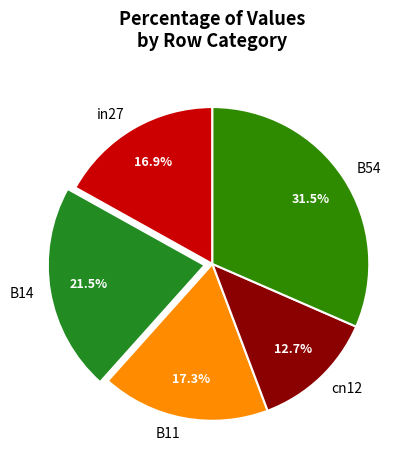

What percentage is NOT represented by cn12?

87.3%